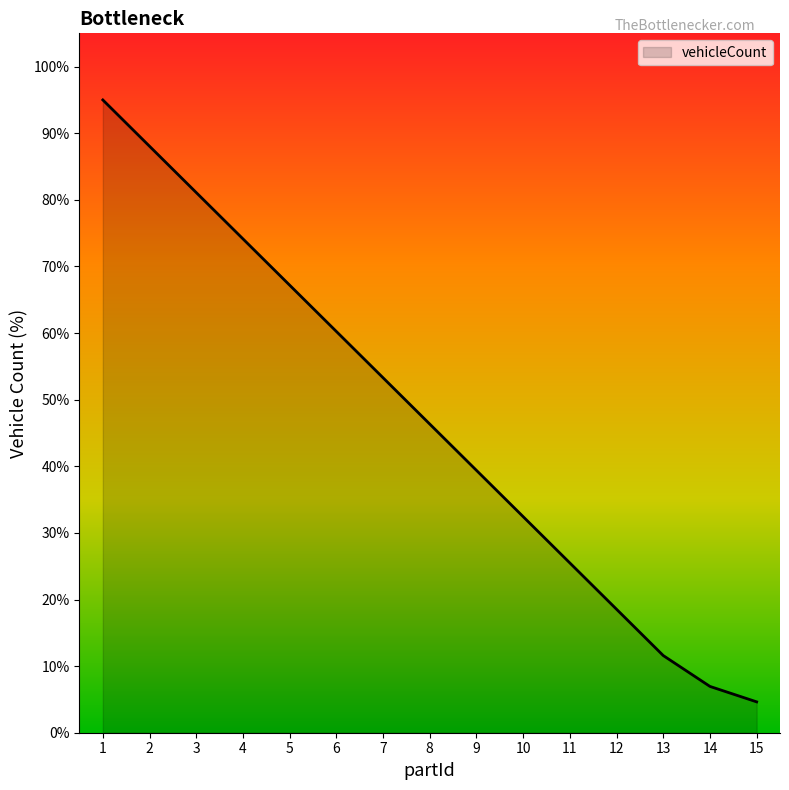

Reading left to right, transcribe all the data shown in this chart.

95.0	88.0	81.1	74.1	67.2	60.2	53.3	46.3	39.4	32.4	25.5	18.5	11.6	7.0	4.6